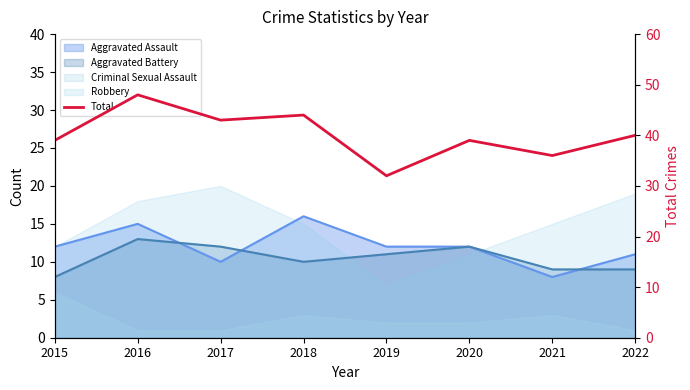

What is the maximum value shown in the chart?

48